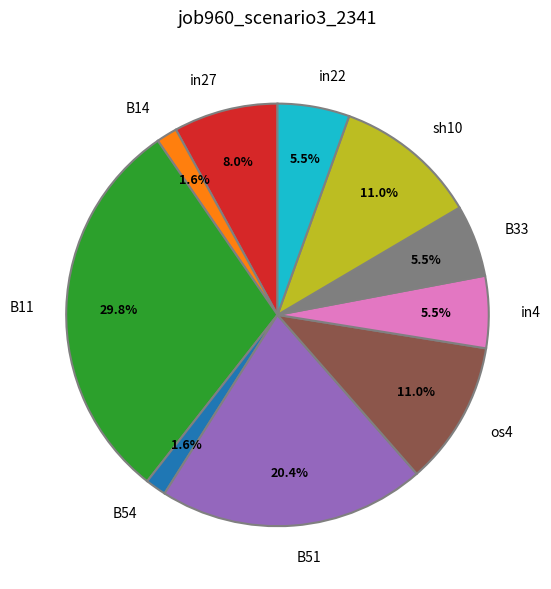

Does in4 represent more than half of the total?

No